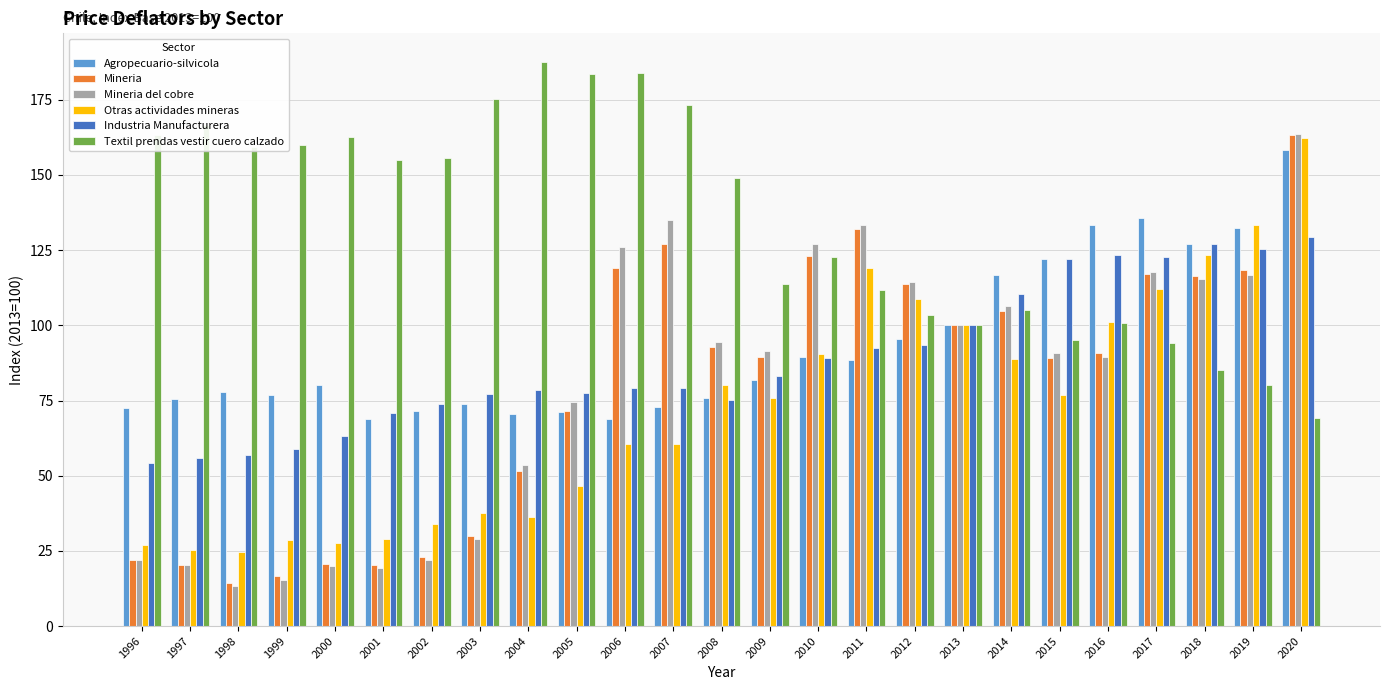

At which category does the chart reach its peak across all series?

2004